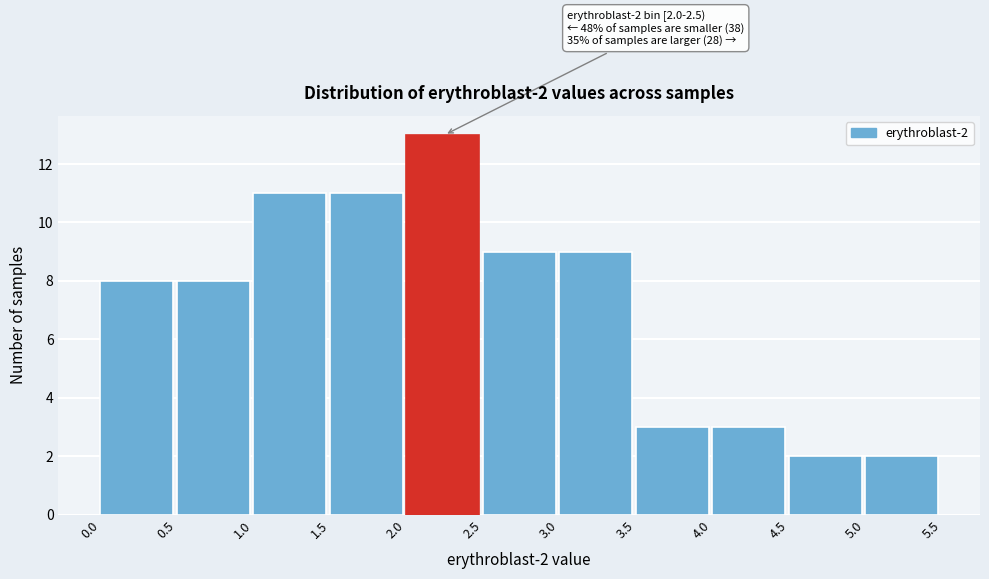

Which range on the x-axis has the tallest bar?

2.0 to 2.5